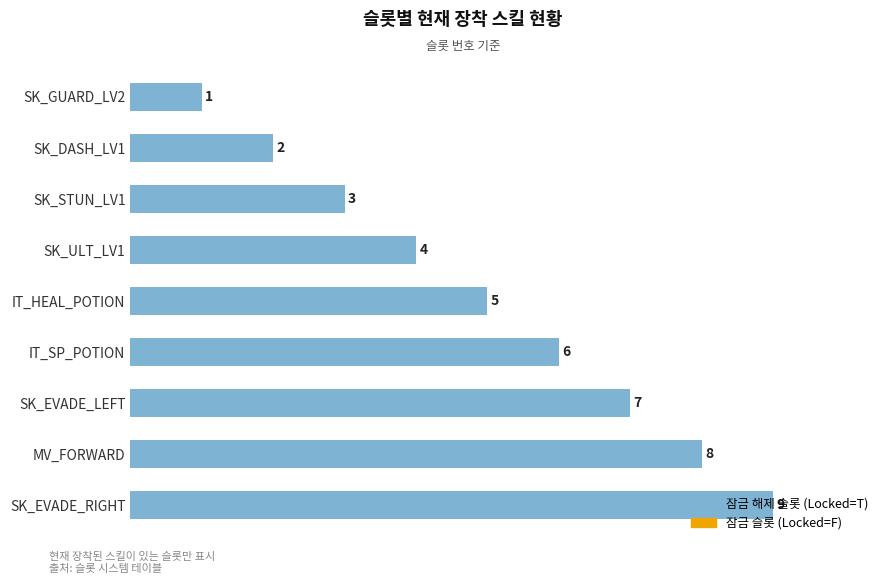

How many values are between 3 and 7?

5